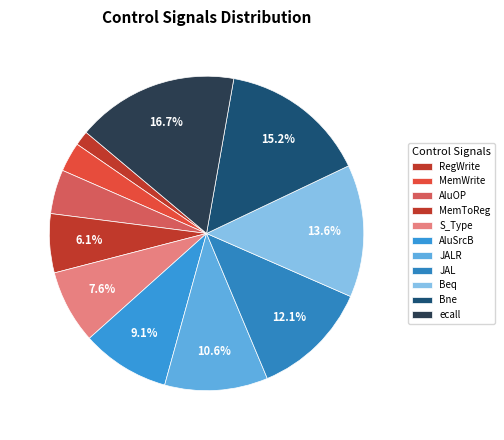

What portion of the pie excludes RegWrite?

98.5%